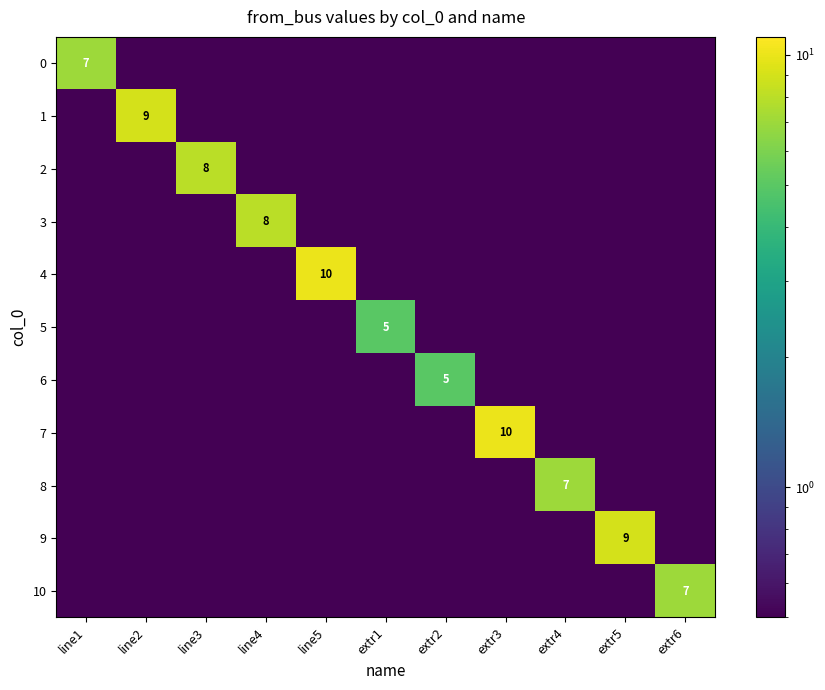

At which label does 1 reach its peak?

line2